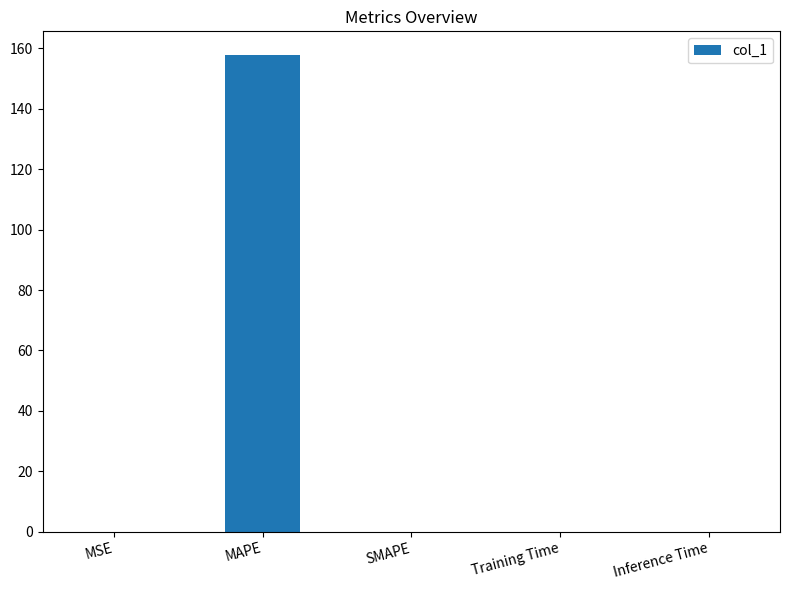

Is it true that the value at Inference Time is 0.0?

True